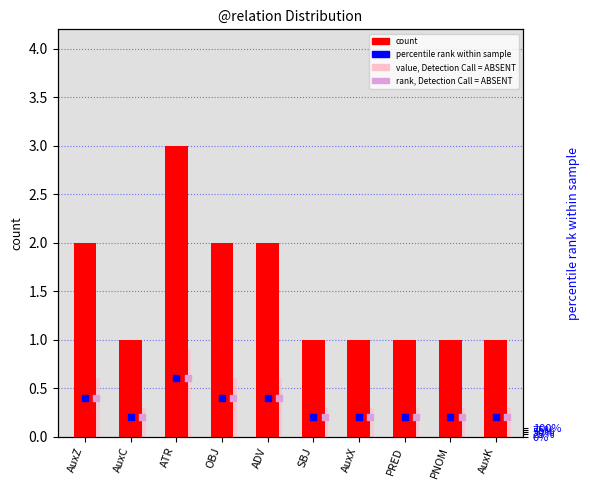

Is the value of rank, Detection Call = ABSENT at AuxK greater than the value of count at PRED?

No